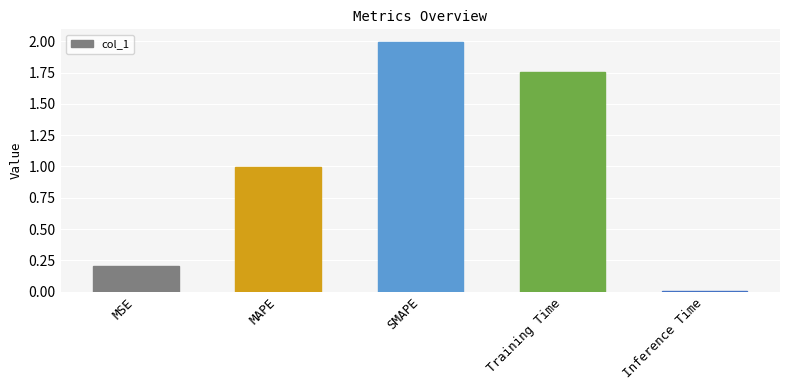

What is the sum of the values at Training Time and MSE?

2.0